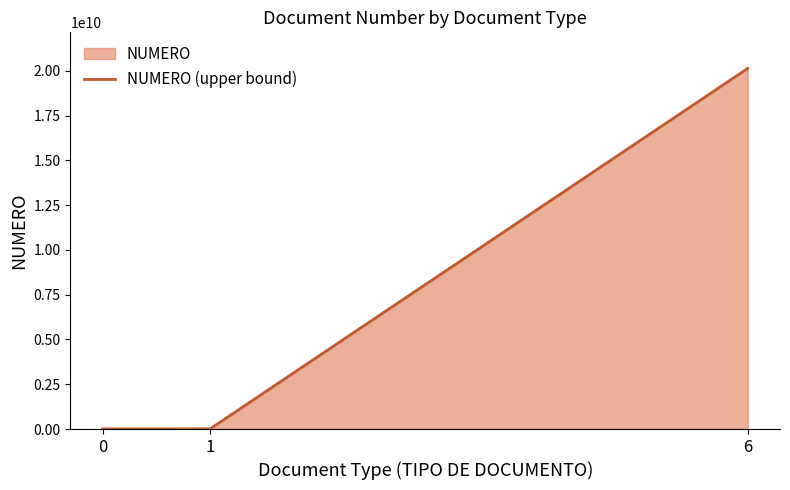

What is the sum of the values at 1 and 6?

20141536199